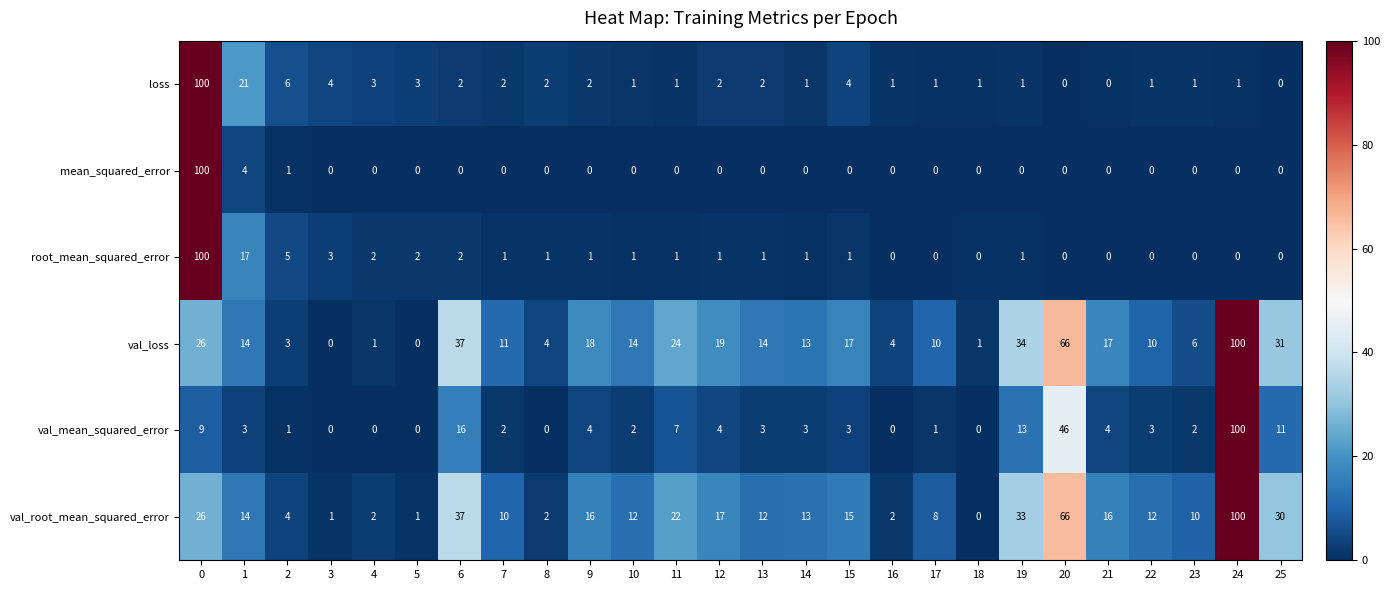

Which series has the largest total across all categories?

val_loss